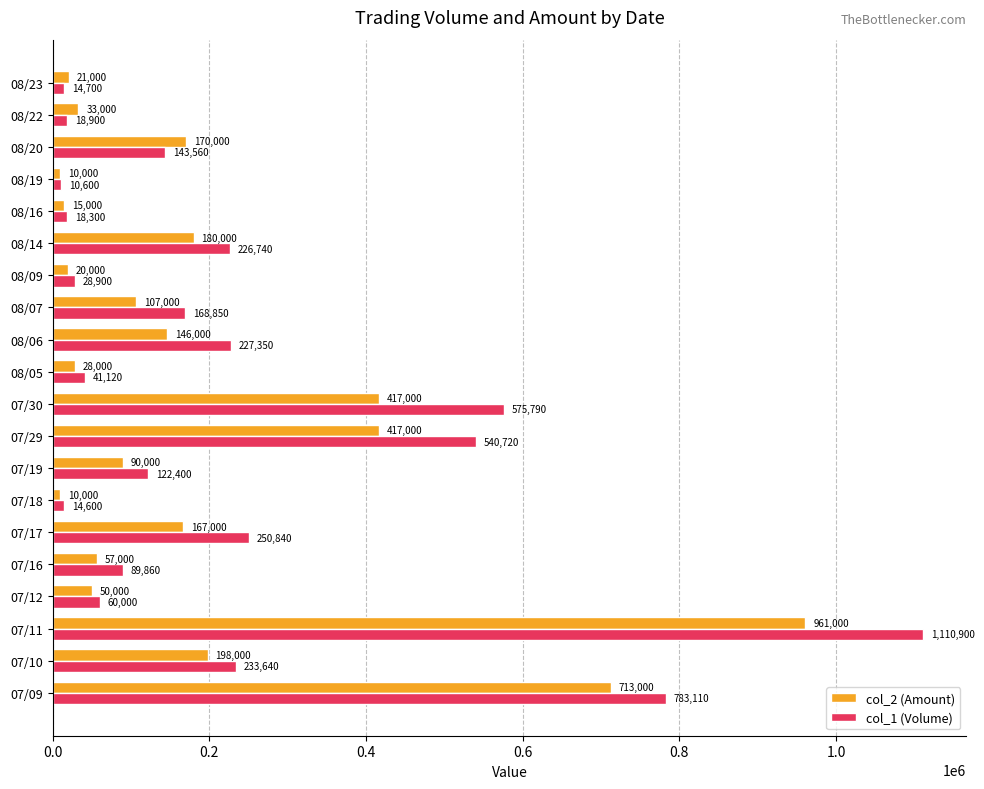

How many values in the col_2 (Amount) series are below 107000?

10